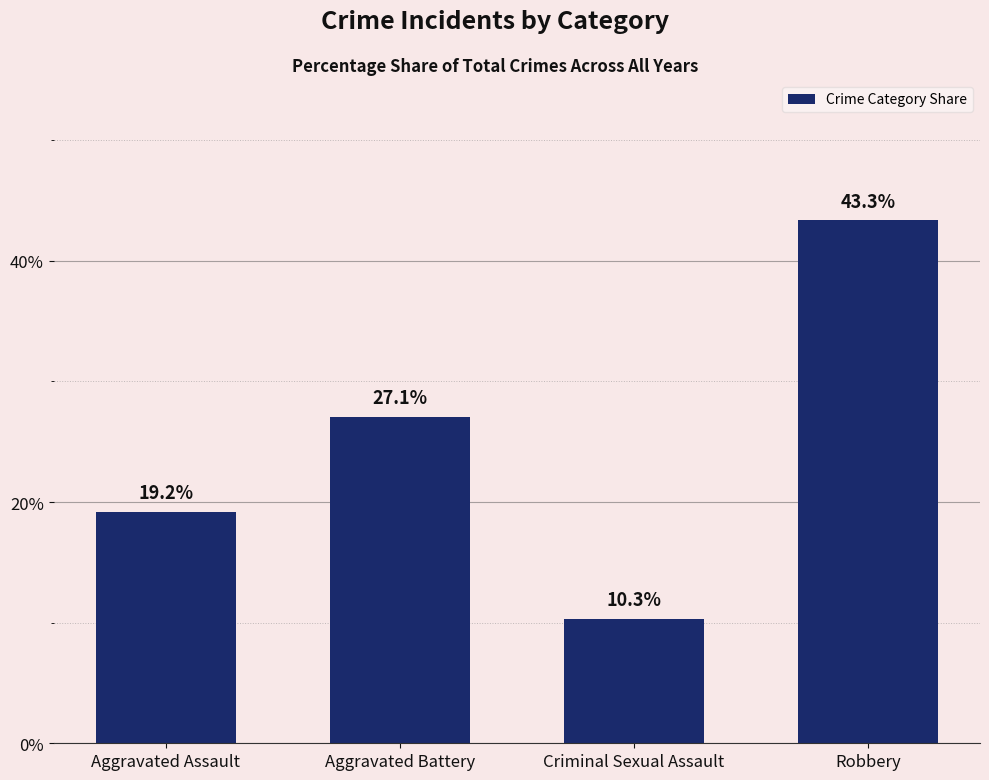

Count the number of values greater than 27.

2